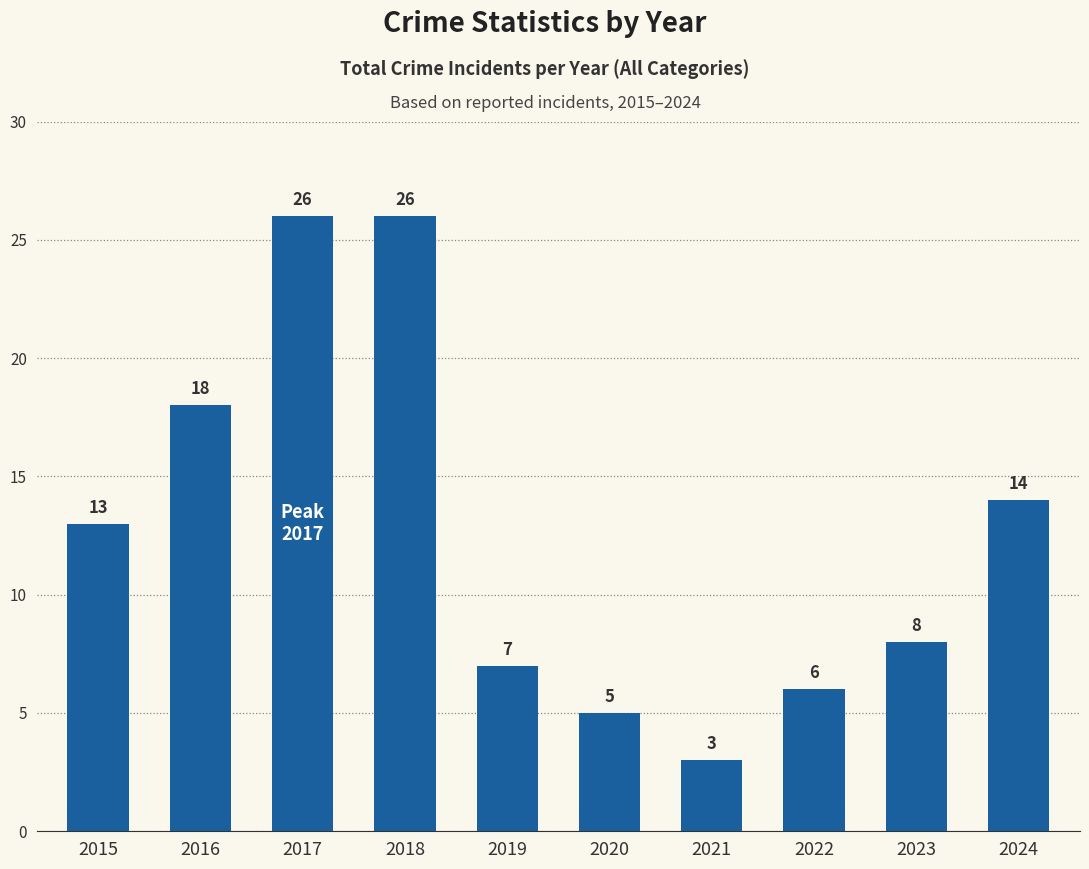

Which category has the lowest value across all series?

2021